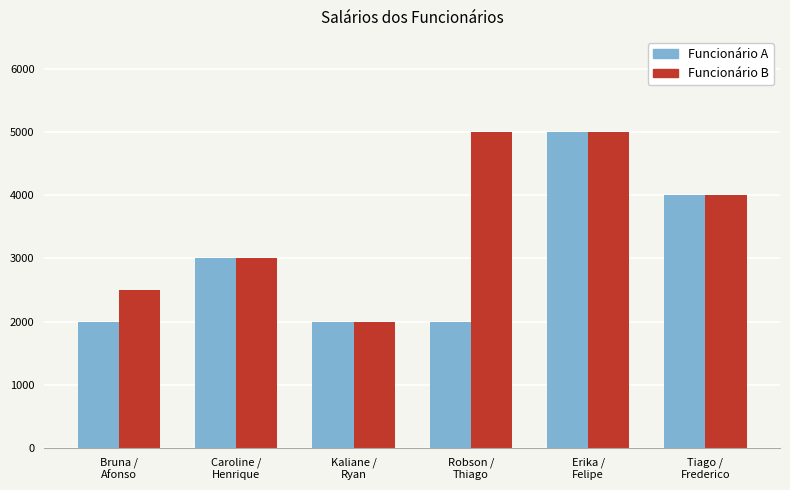

Rank the series by their average value, from lowest to highest.

Funcionário A, Funcionário B